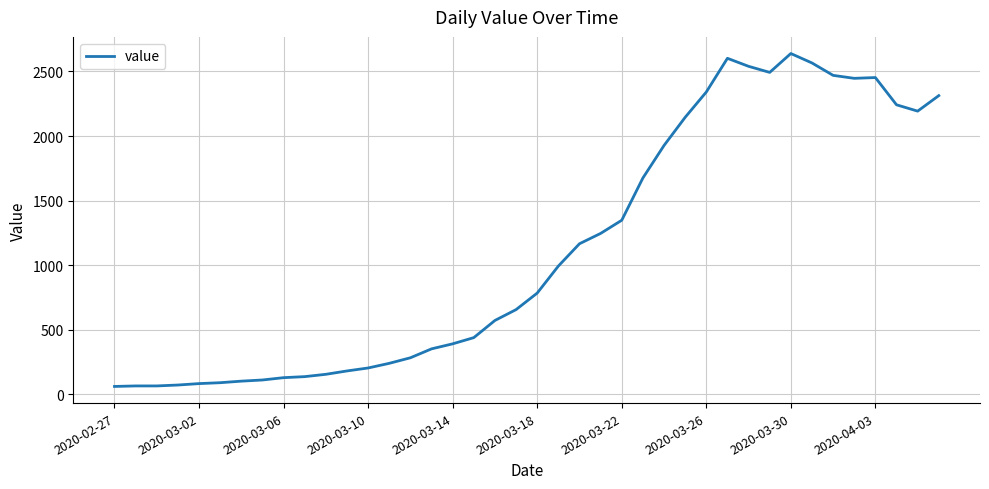

What is the difference between the maximum and minimum values?

2578